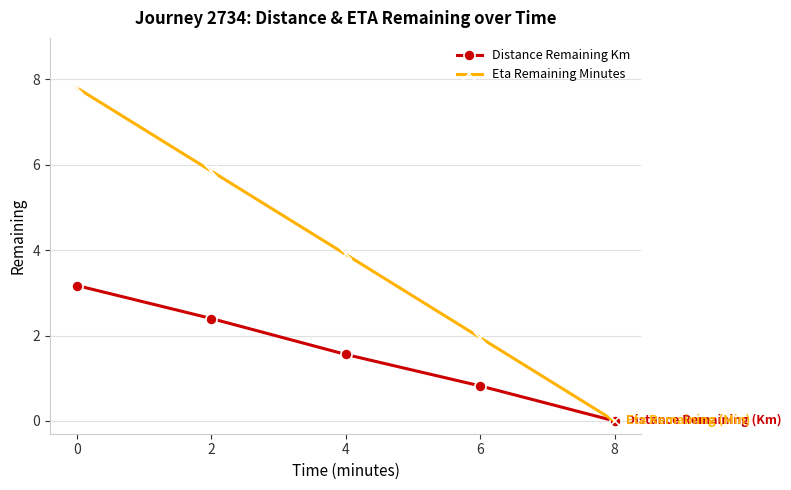

Is the value of Eta Remaining Minutes at 6 greater than the value of Distance Remaining Km at 6?

Yes